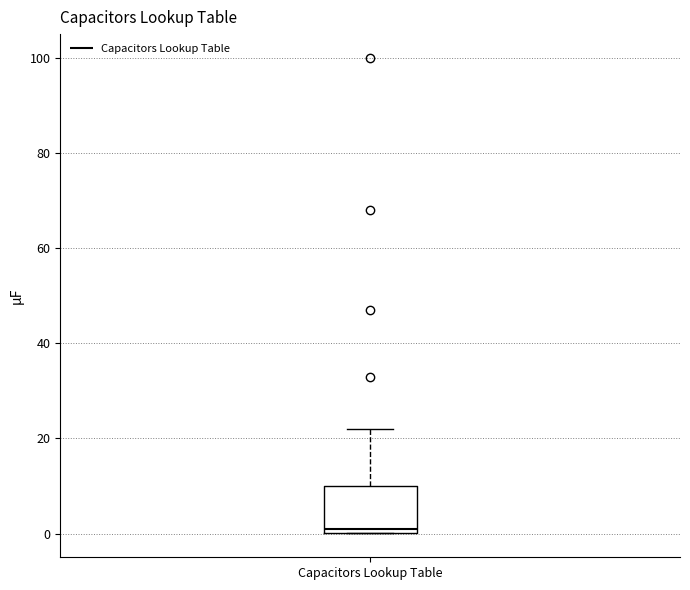

Where is the upper edge of the box for Capacitors Lookup Table on the y-axis? The values are not printed on the chart, so give them approximately, as read against the axis.

10